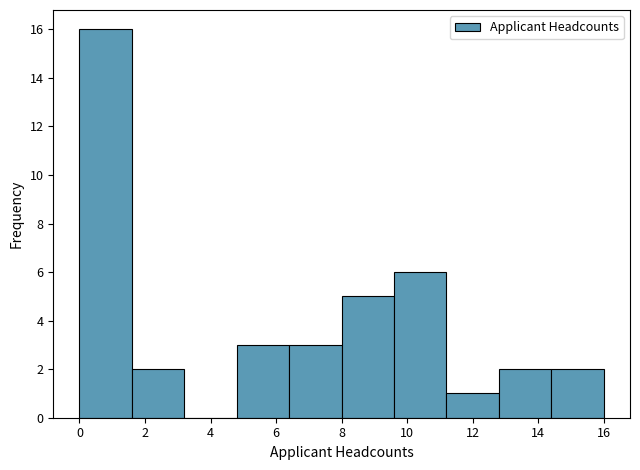

What is the height of the bar covering 12.8 to 14.4 on the x-axis? The values are not printed on the chart, so give them approximately, as read against the axis.

2